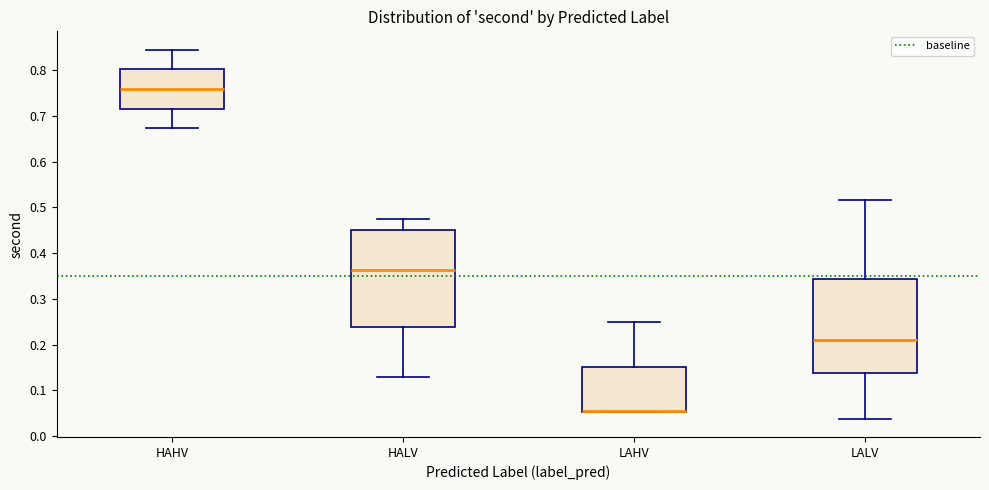

Reading left to right, transcribe this box plot: for each box, give where its median line is, the range the box spans, and where its two whiskers end, as read against the y-axis. The values are not printed on the chart, so give them approximately, as read against the axis.

HAHV: median 0.76, box 0.72 to 0.80, whiskers 0.67 to 0.84
HALV: median 0.36, box 0.24 to 0.45, whiskers 0.13 to 0.47
LAHV: median 0.05 (drawn on the box's lower edge), box 0.05 to 0.15, whiskers 0.05 to 0.25
LALV: median 0.21, box 0.14 to 0.34, whiskers 0.04 to 0.52